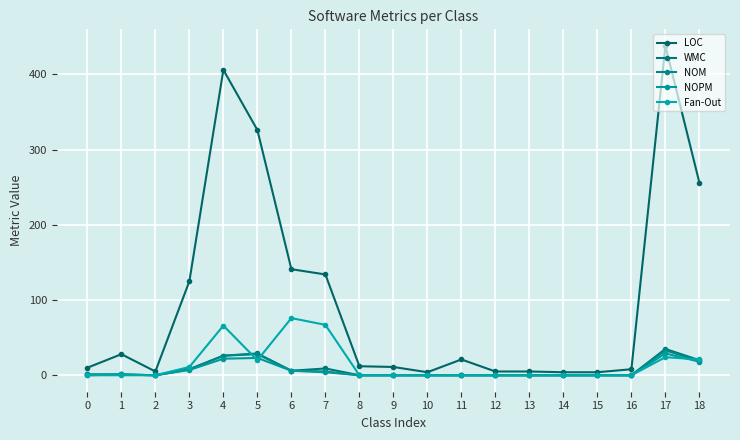

Which label corresponds to the largest value in the chart?

17